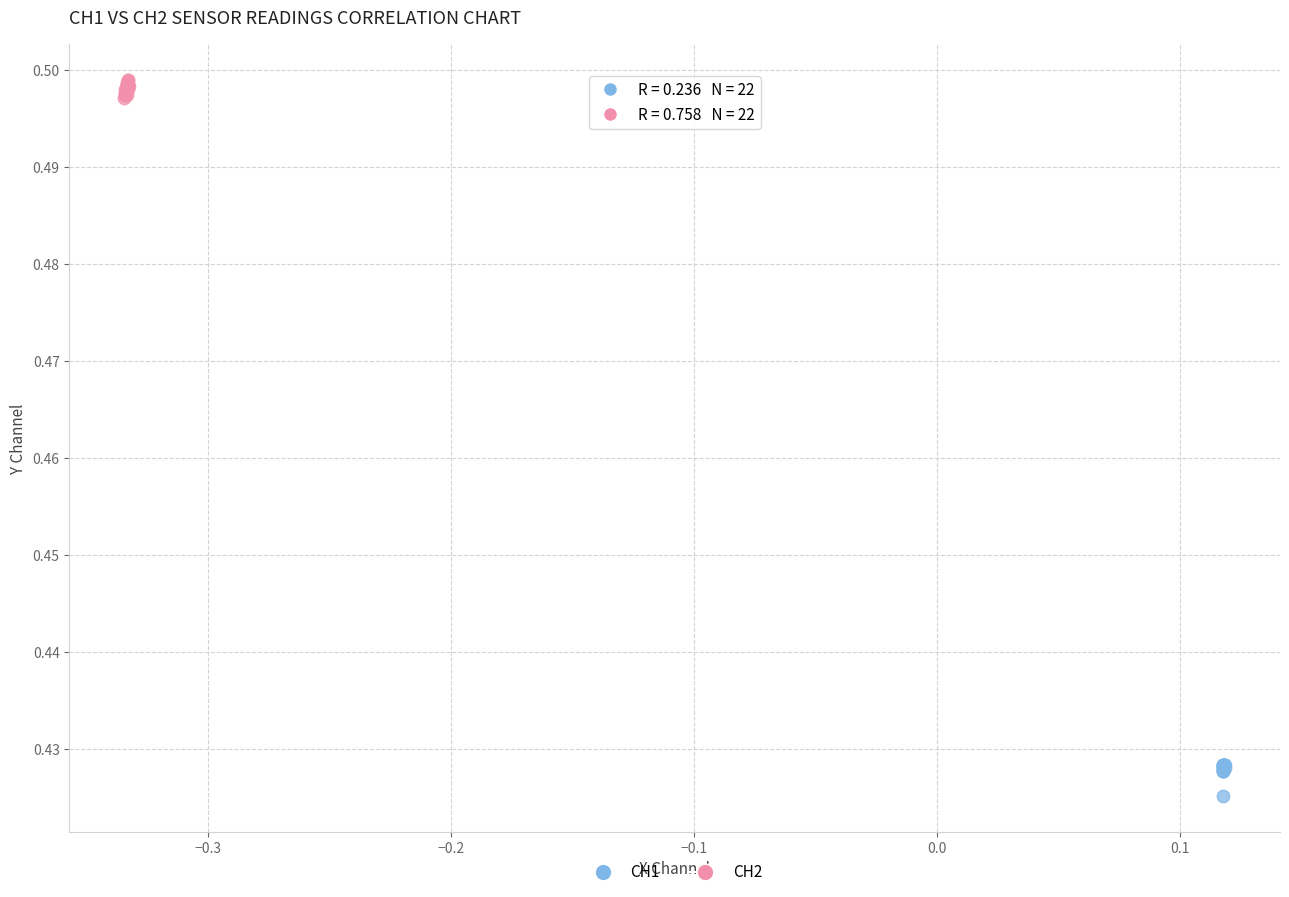

Which series has the widest spread of Y values?

CH1